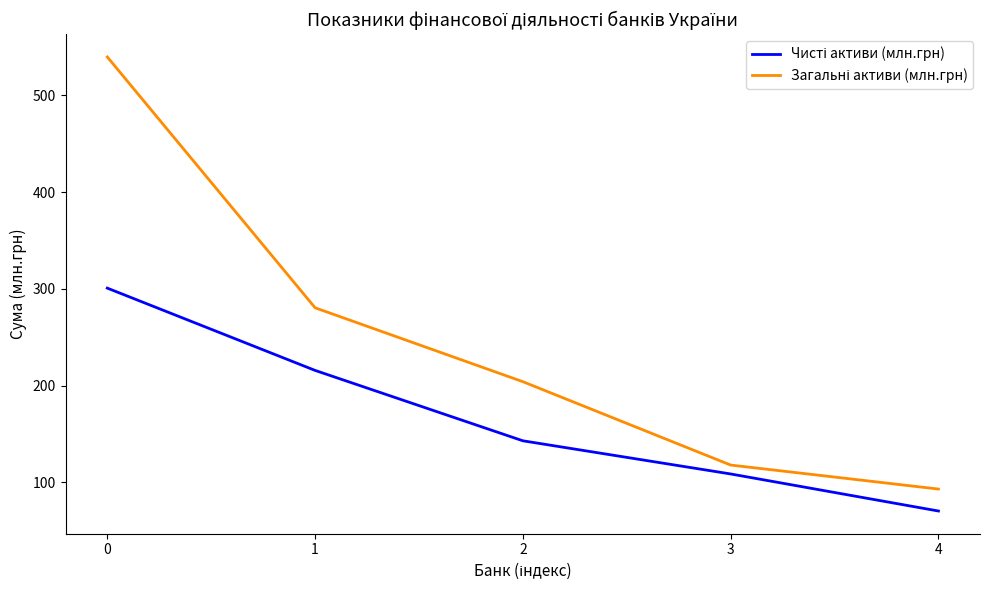

What is the spread (max minus min) of values at 2?

61.1